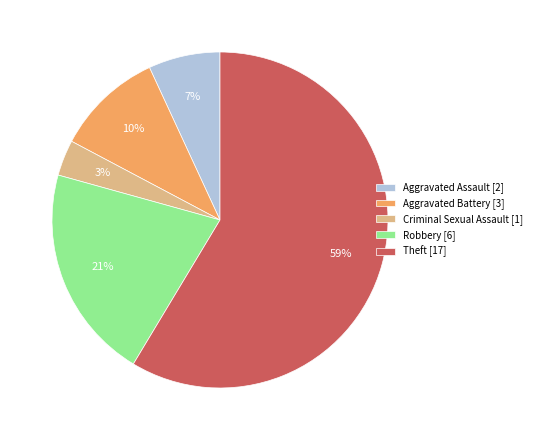

Which has a higher value, Theft or Aggravated Assault?

Theft